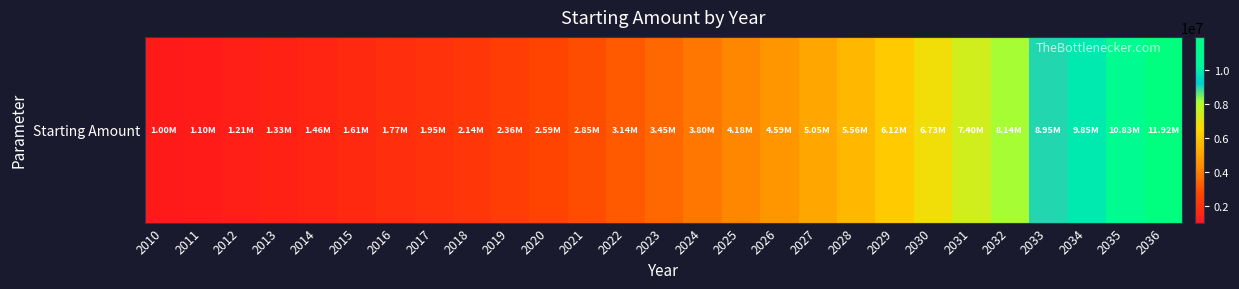

Approximately how many times larger is the value at 2021 compared to 2016?

1.6